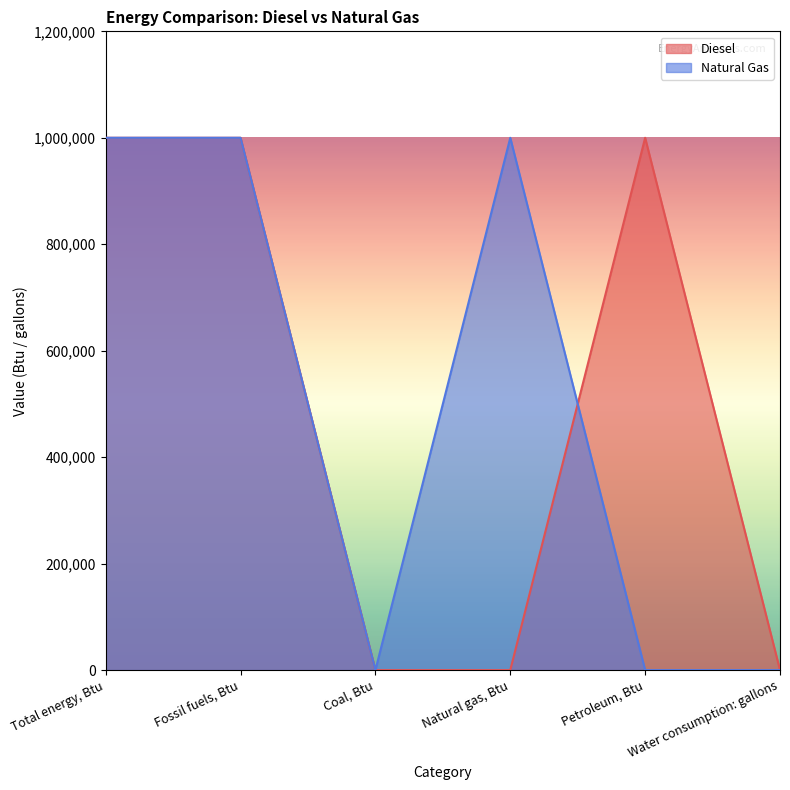

Between Natural gas, Btu and Petroleum, Btu, which is larger?

Petroleum, Btu